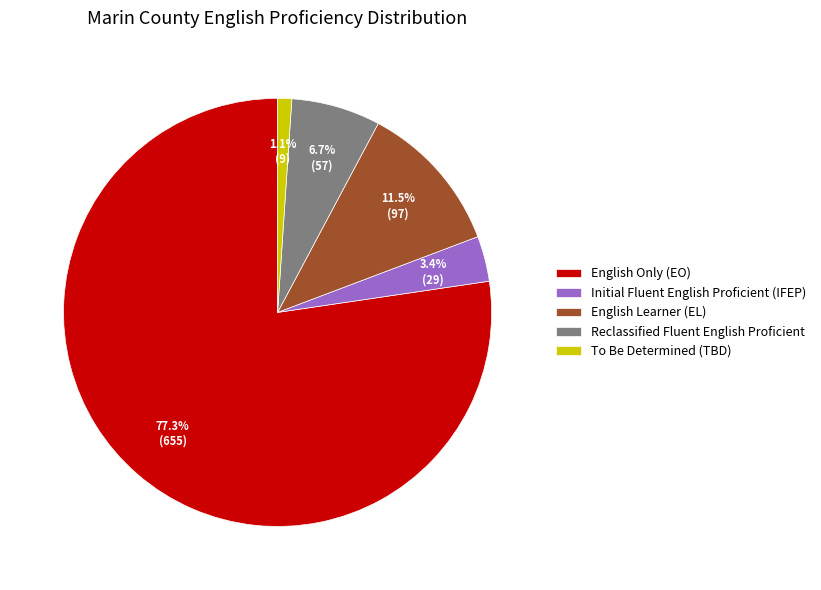

What is the total percentage of To Be Determined (TBD) and Reclassified Fluent English Proficient?

7.8%